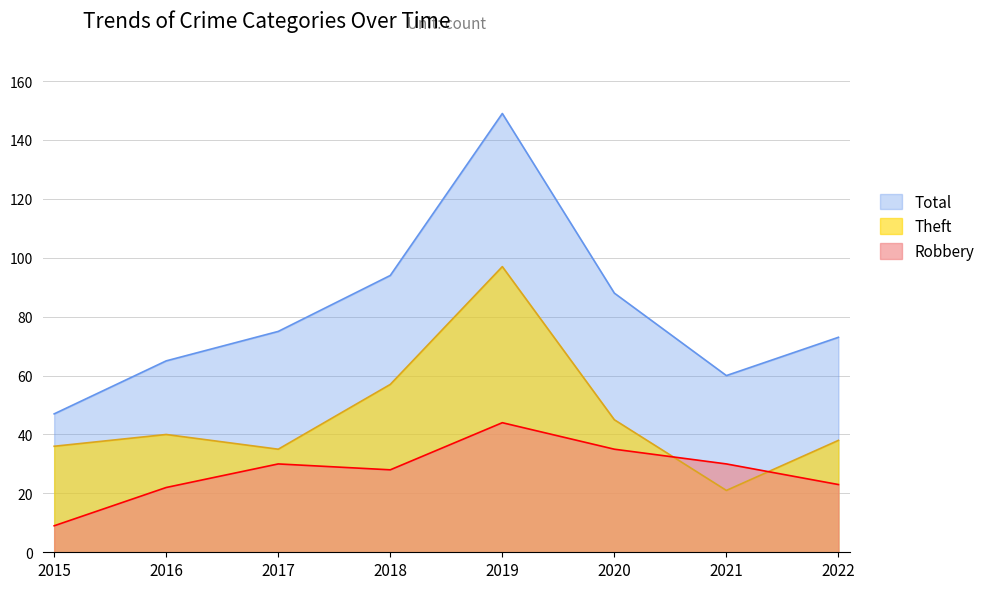

What is the difference between the maximum and second lowest values in the Robbery series?

22